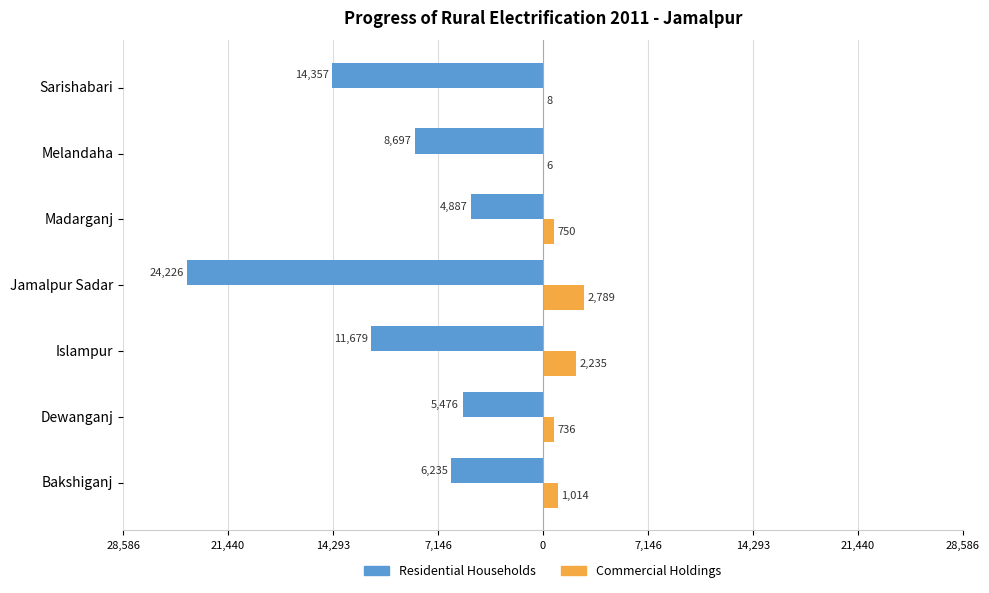

What are all the series names shown in the legend?

Residential Households, Commercial Holdings